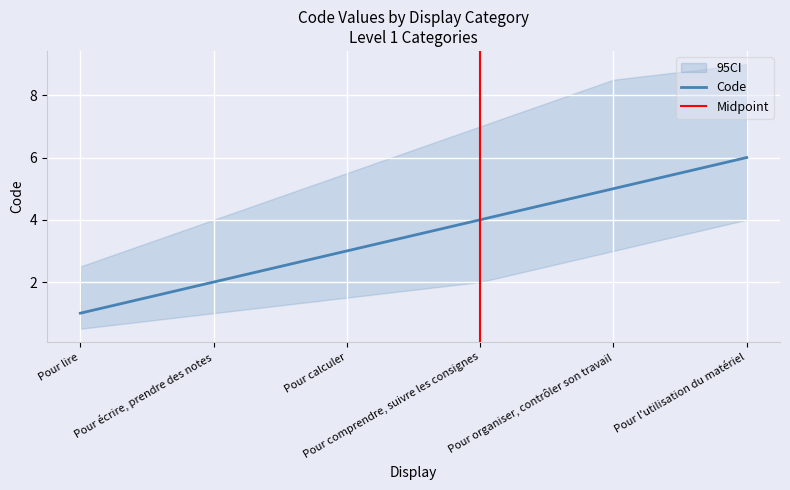

The value of CI_lower at Pour lire is 0.5. True or false?

True